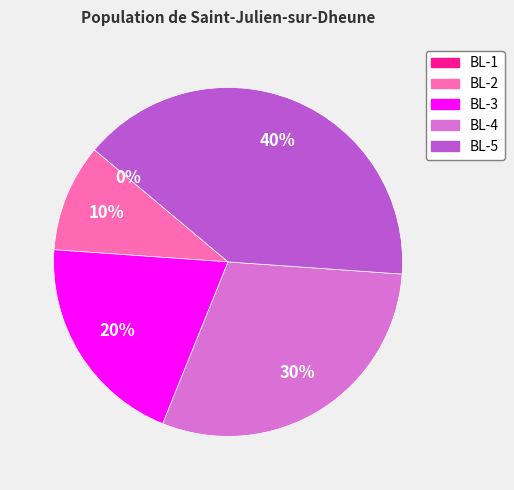

Do BL-1 and BL-2 together represent more than half of the pie?

No